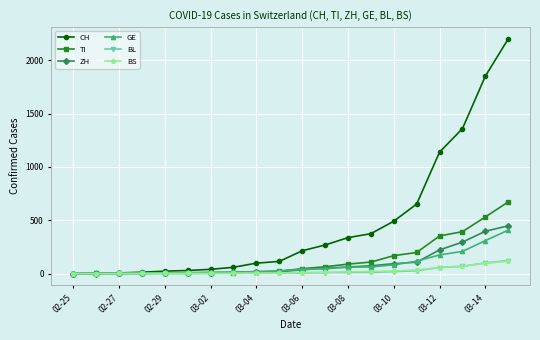

Which series has the widest spread of values?

CH